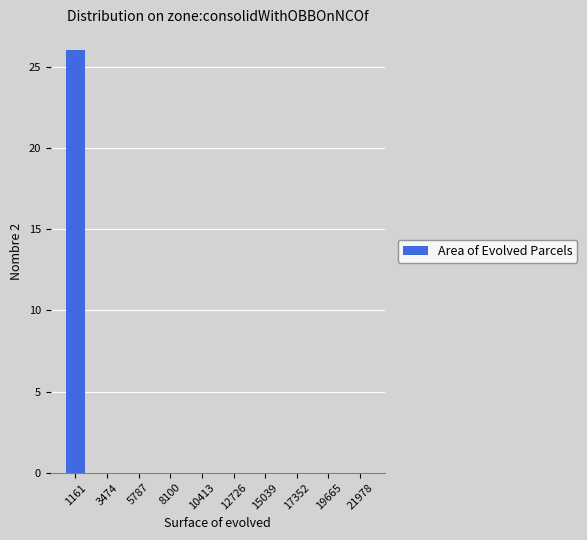

The value at 10413 is -14. True or false?

False